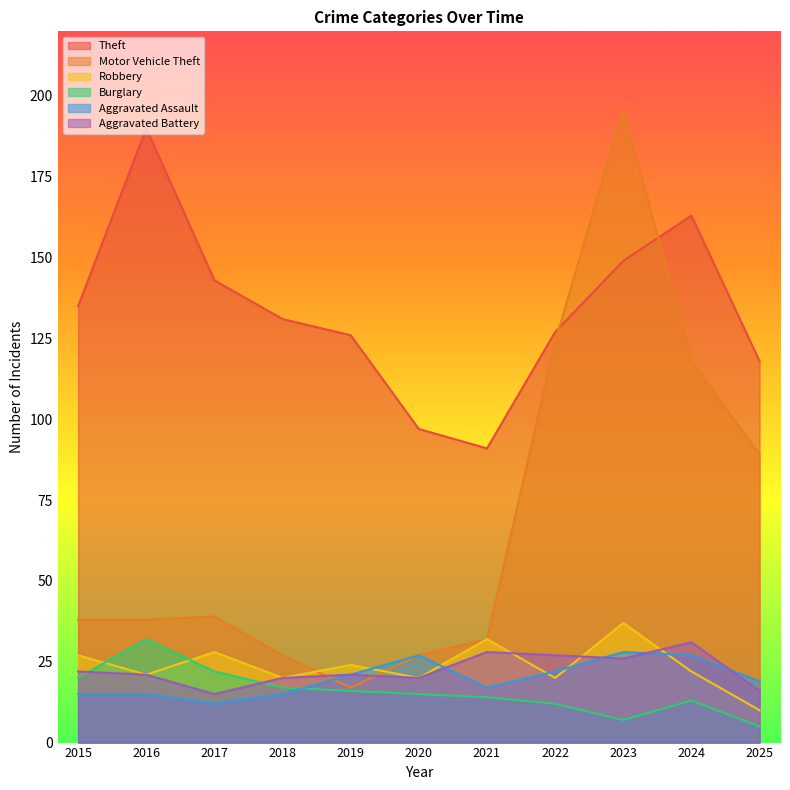

How many lines are shown in the chart?

6